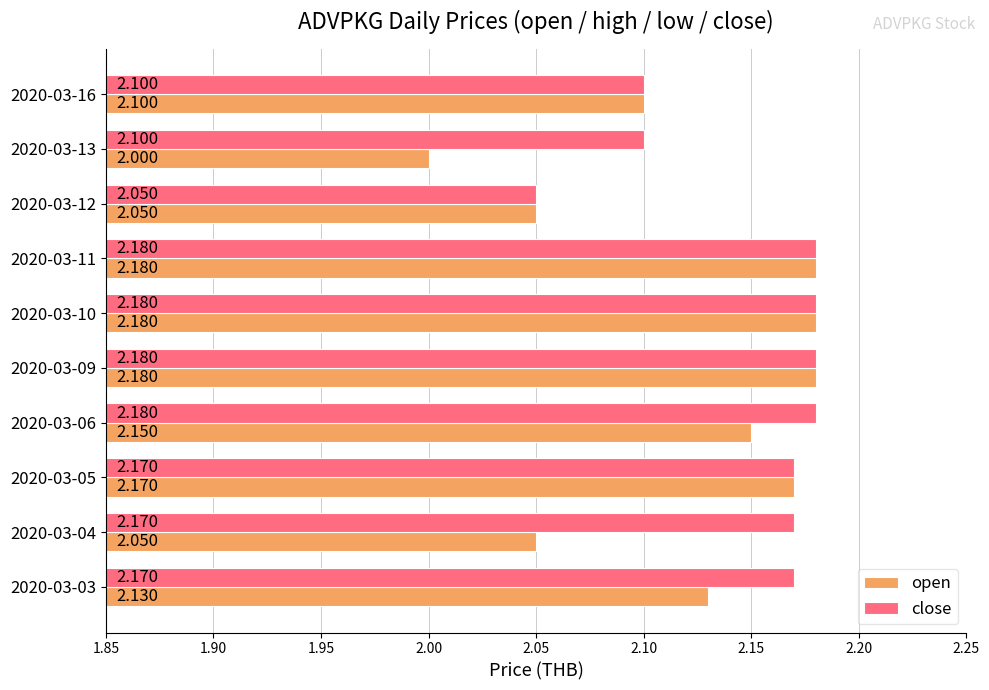

At 2020-03-13, list the series in order from largest to smallest.

close, open